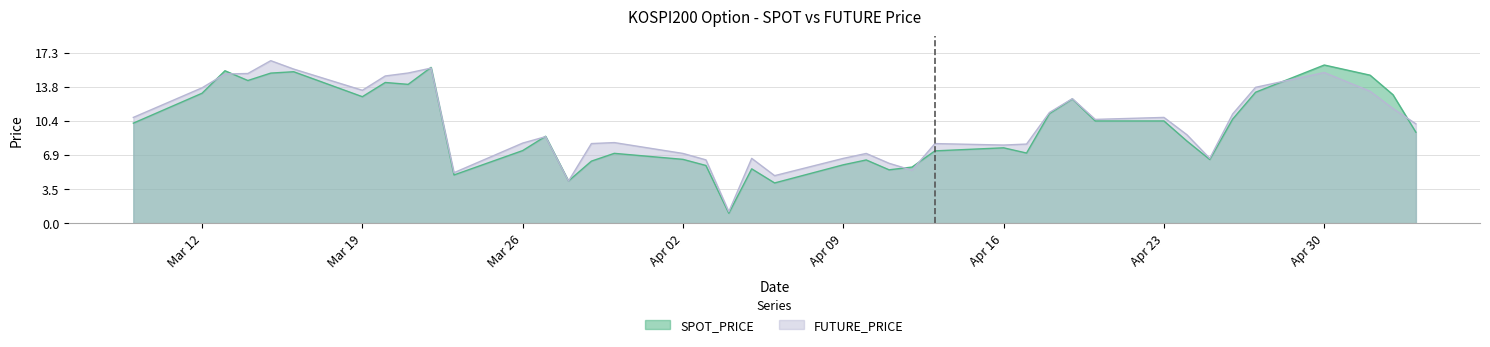

True or false: FUTURE_PRICE has more than 1 interior local peaks.

True